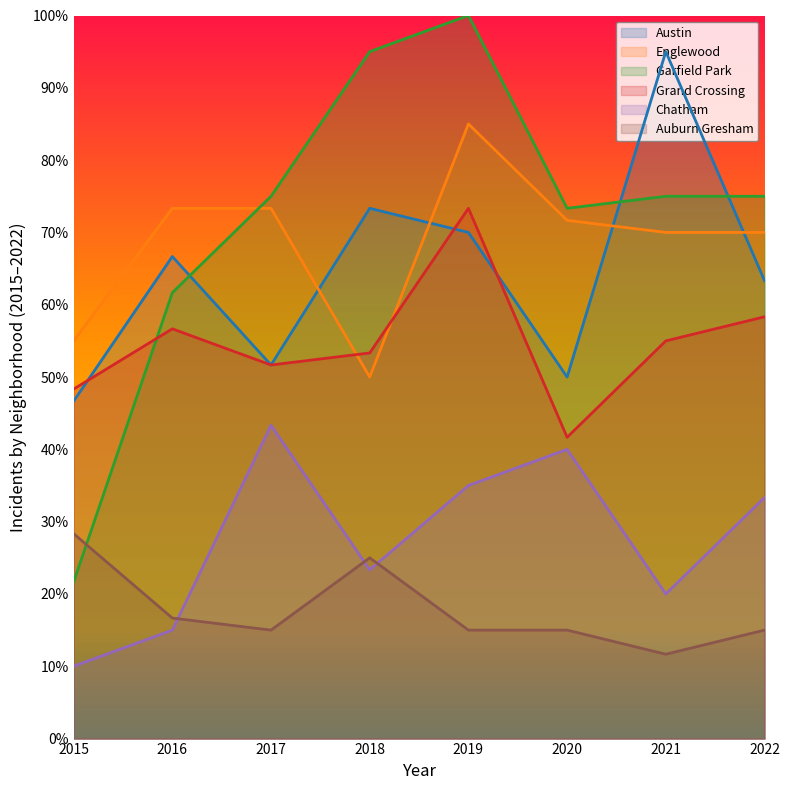

Reading left to right, what are all the values shown in this chart?

Austin: 2015=46.7	2016=66.7	2017=51.7	2018=73.3	2019=70.0	2020=50.0	2021=95.0	2022=63.3
Englewood: 2015=55.0	2016=73.3	2017=73.3	2018=50.0	2019=85.0	2020=71.7	2021=70.0	2022=70.0
Garfield Park: 2015=21.7	2016=61.7	2017=75.0	2018=95.0	2019=100.0	2020=73.3	2021=75.0	2022=75.0
Grand Crossing: 2015=48.3	2016=56.7	2017=51.7	2018=53.3	2019=73.3	2020=41.7	2021=55.0	2022=58.3
Chatham: 2015=10.0	2016=15.0	2017=43.3	2018=23.3	2019=35.0	2020=40.0	2021=20.0	2022=33.3
Auburn Gresham: 2015=28.3	2016=16.7	2017=15.0	2018=25.0	2019=15.0	2020=15.0	2021=11.7	2022=15.0